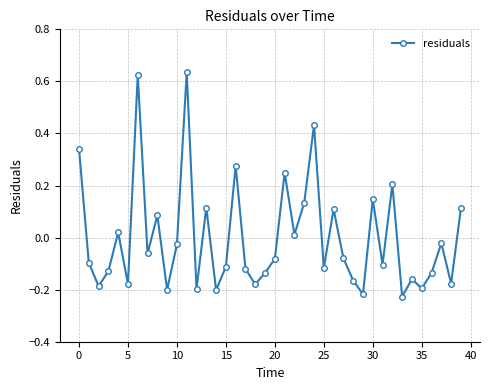

True or false: the data has more than 1 interior local peaks.

True